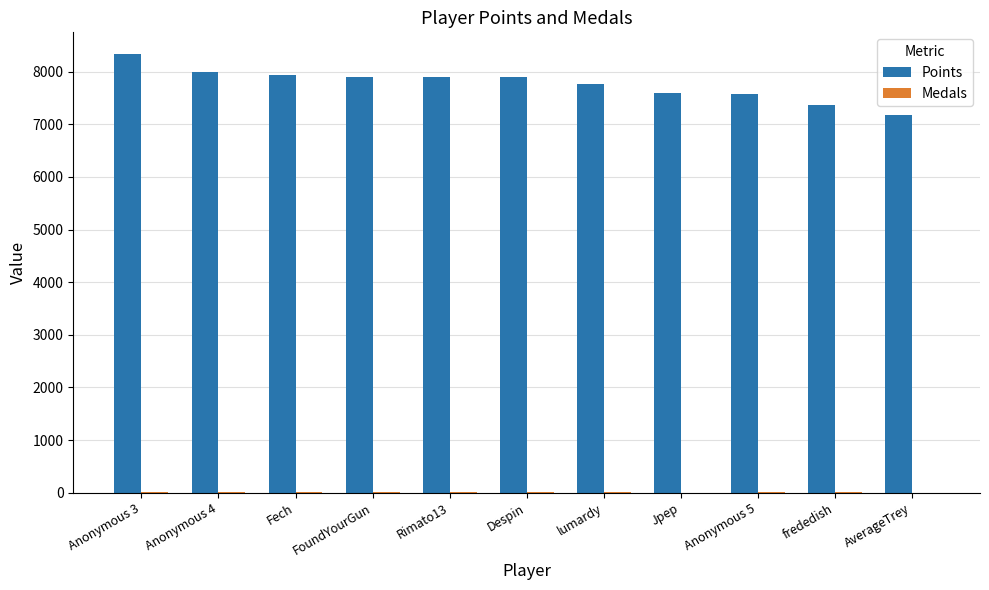

What is the sum of all Points values?

85458